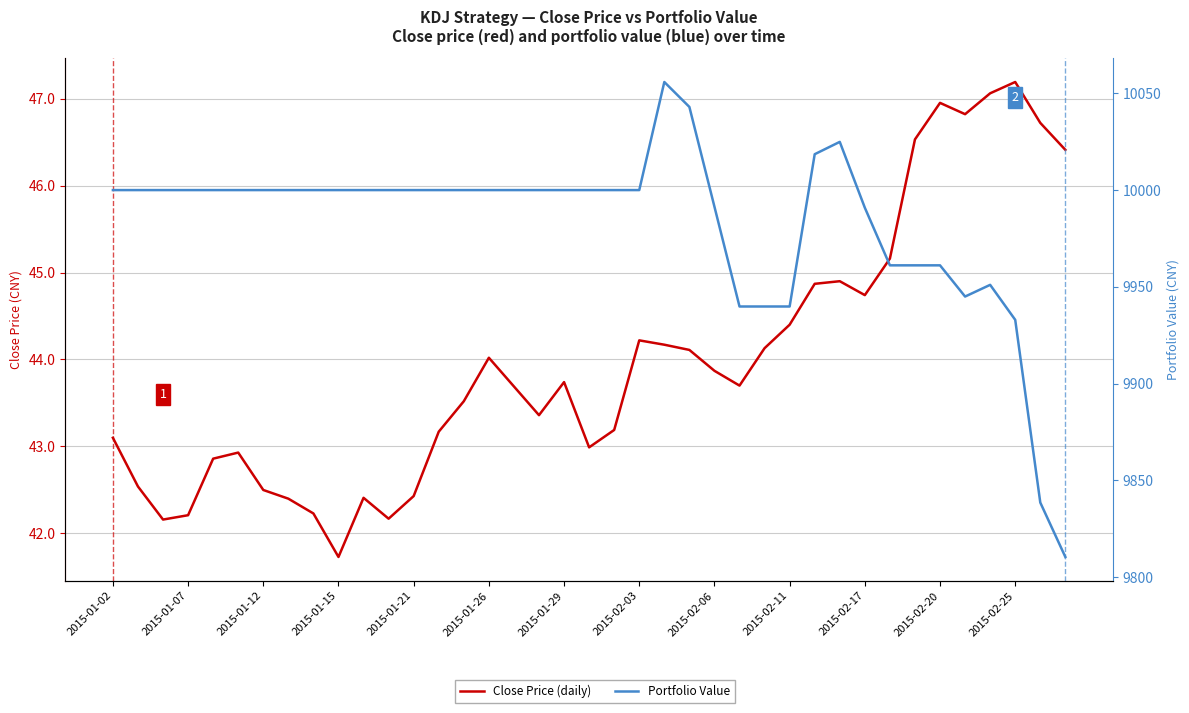

Reading left to right, list all the values displayed in this chart.

Close Price (daily): 43.1	42.5	42.2	42.2	42.9	42.9	42.5	42.4	42.2	41.7	42.4	42.2	42.4	43.2	43.5	44.0	43.7	43.4	43.7	43.0	43.2	44.2	44.2	44.1	43.9	43.7	44.1	44.4	44.9	44.9	44.7	45.2	46.5	47.0	46.8	47.1	47.2	46.7	46.4
Portfolio Value: 10000.0	10000.0	10000.0	10000.0	10000.0	10000.0	10000.0	10000.0	10000.0	10000.0	10000.0	10000.0	10000.0	10000.0	10000.0	10000.0	10000.0	10000.0	10000.0	10000.0	10000.0	10000.0	10055.9	10043.0	9991.4	9939.8	9939.8	9939.8	10018.5	10024.9	9990.9	9961.1	9961.1	9961.1	9945.0	9951.0	9933.0	9838.5	9810.4